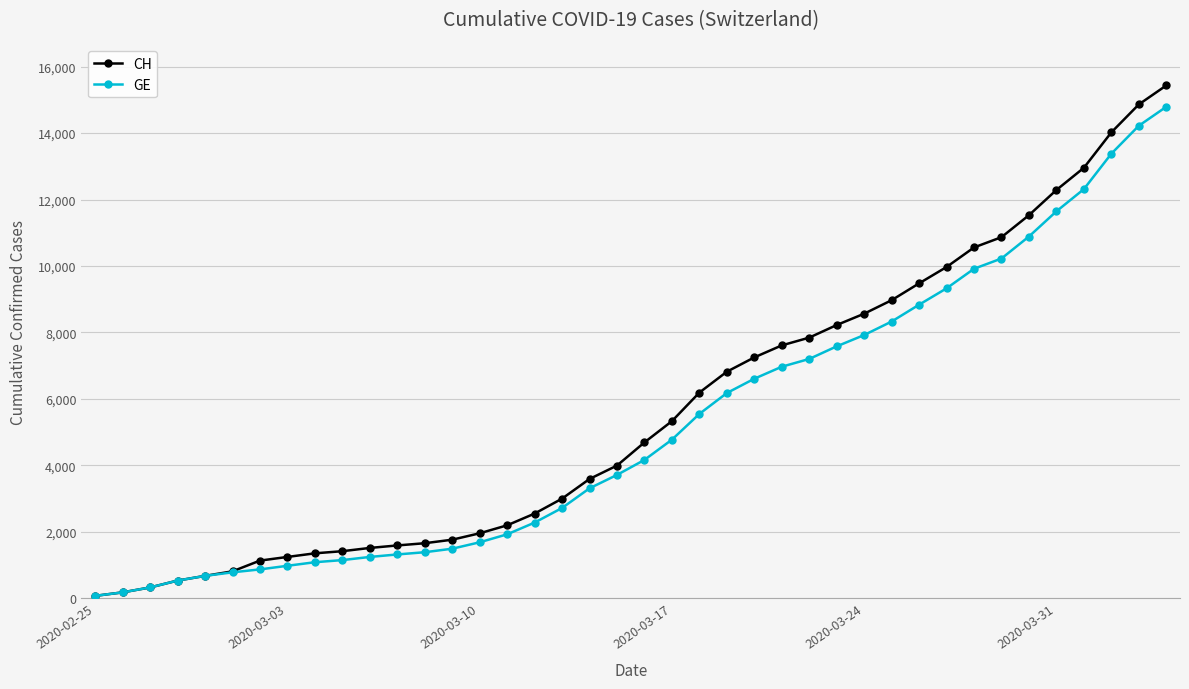

What is the highest value of the CH series?

15433